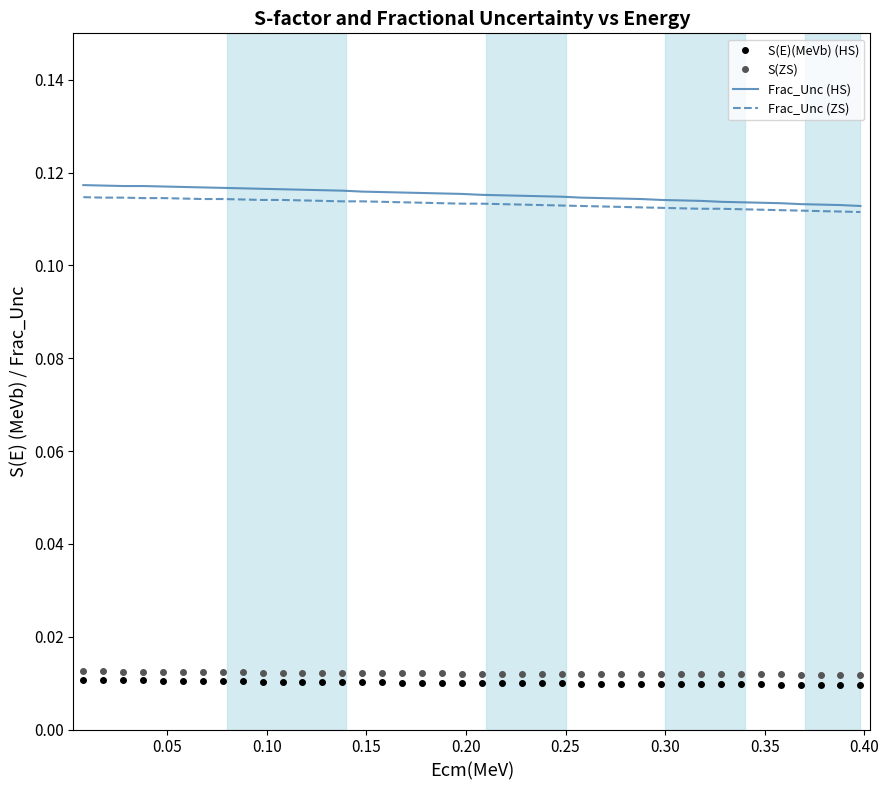

What is the sum of all S(E)(MeVb) (HS) values?

0.4